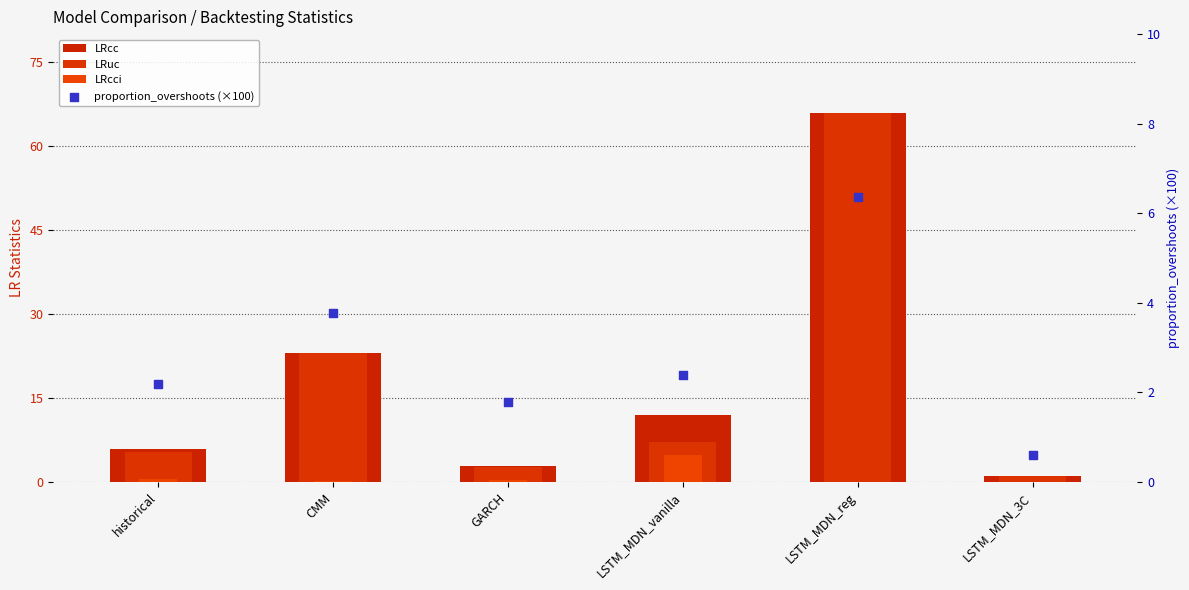

What are all the series names shown in the legend?

LRcc, LRuc, LRcci, proportion_overshoots (×100)